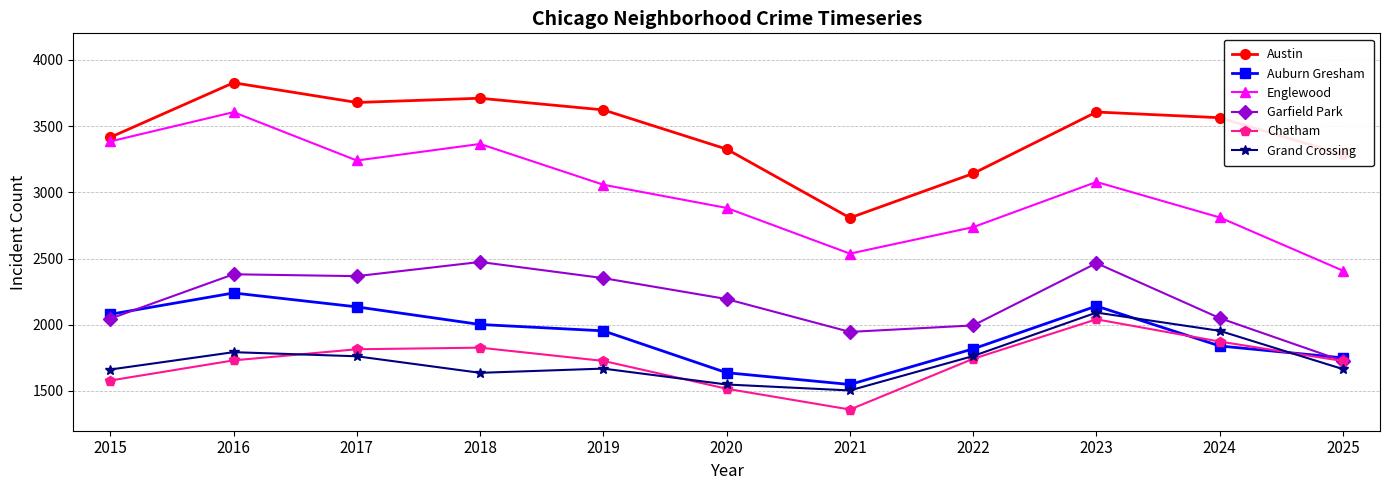

Between 2015 and 2024, which series saw the biggest shift?

Englewood